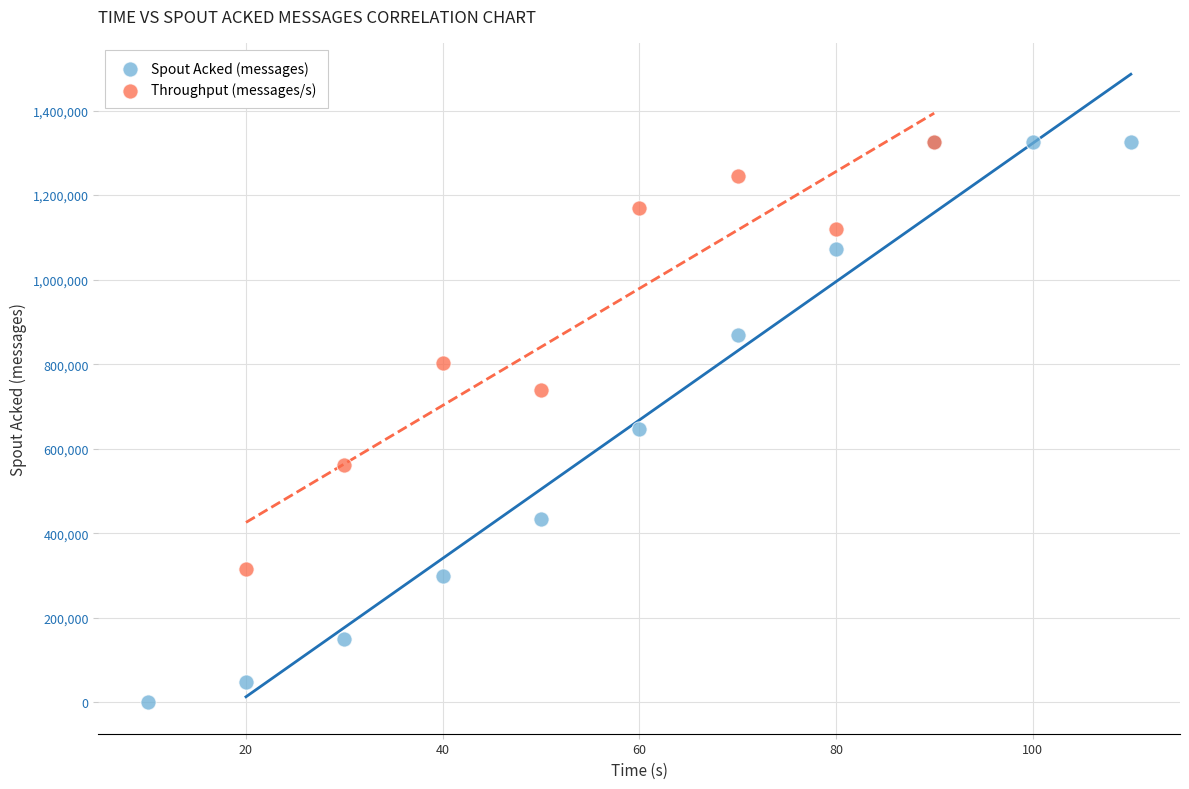

Which series has the widest spread of Y values?

Spout Acked (messages)